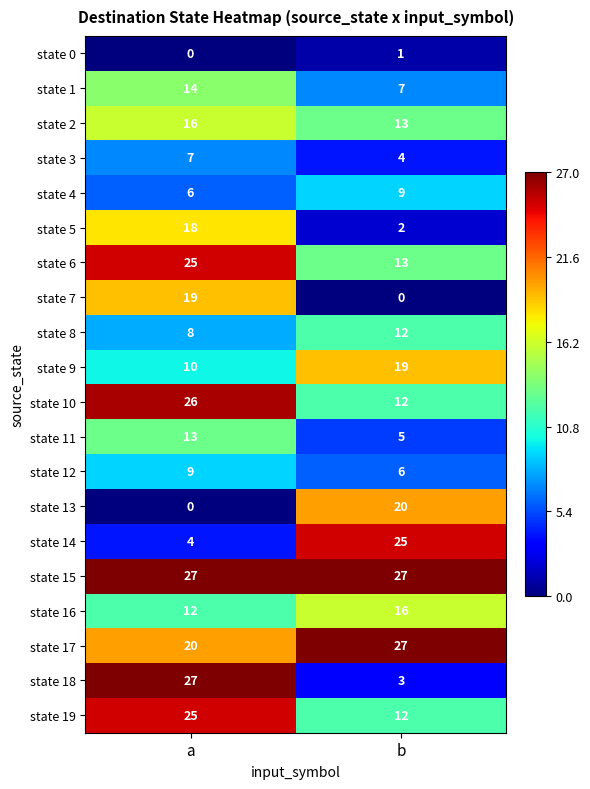

List the labels in order of state 18 value, largest first.

a, b